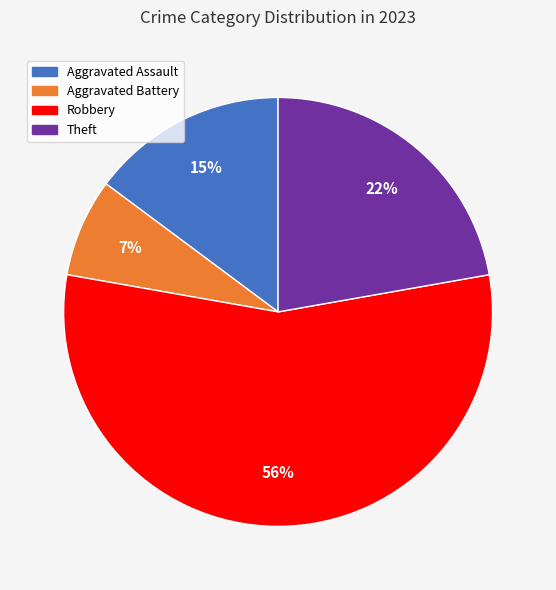

Is there a majority slice in this chart?

Yes